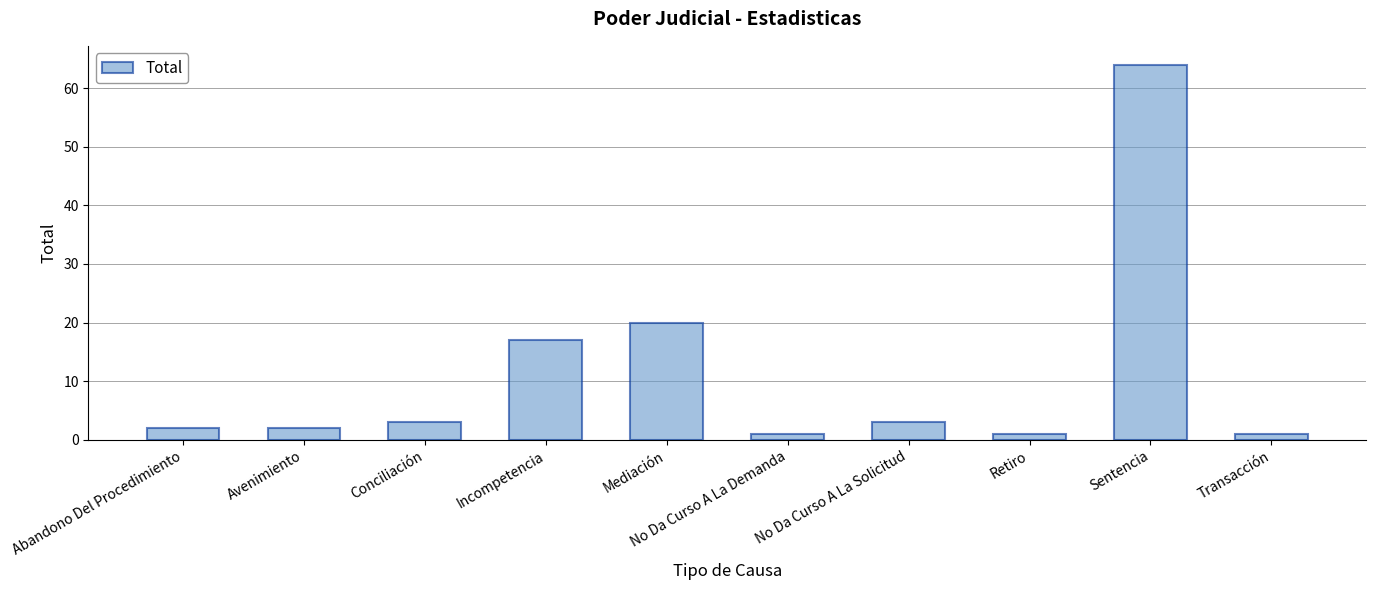

Is it true that the value at Conciliación is 3?

True